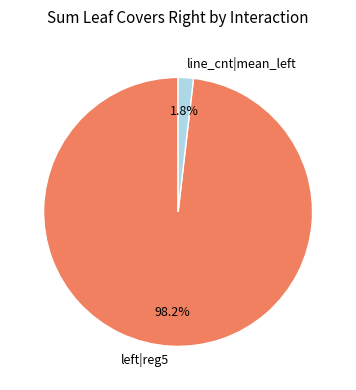

Is it true that line_cnt|mean_left is 12% of the pie?

False